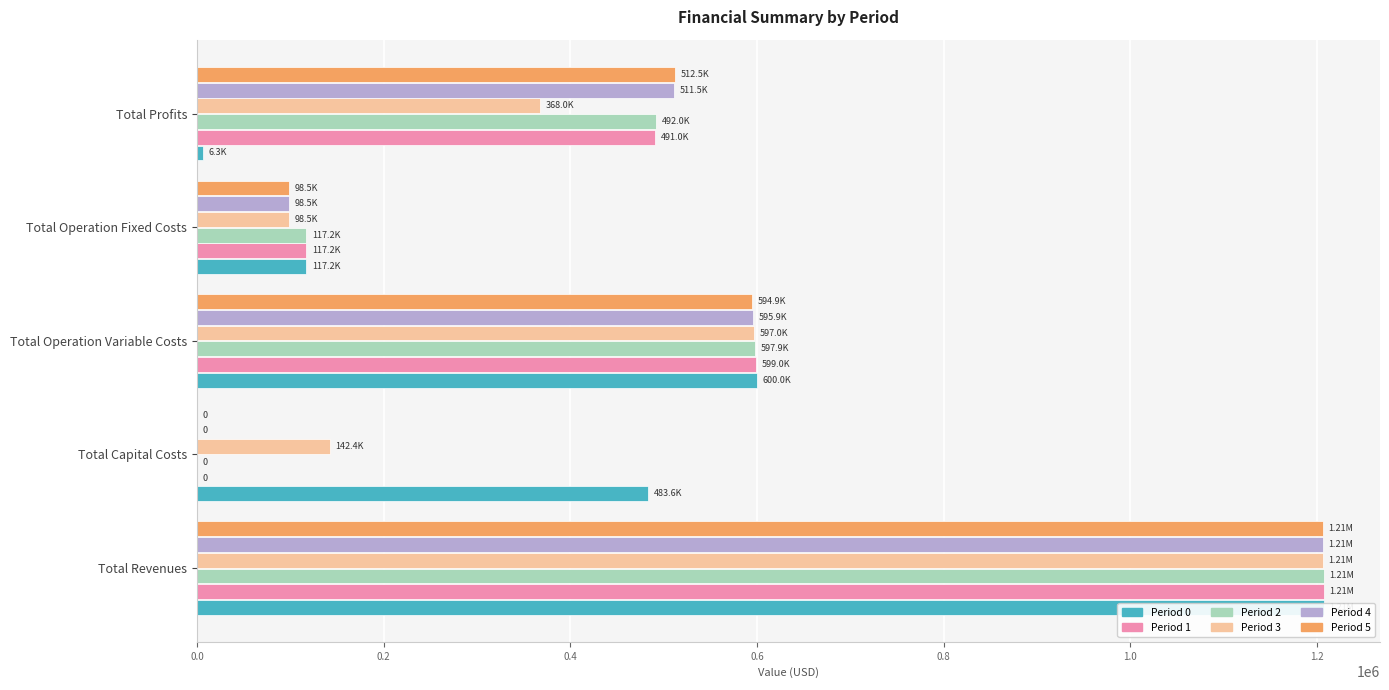

What is the difference between the maximum and minimum values in the Period 3 series?

1107420.9